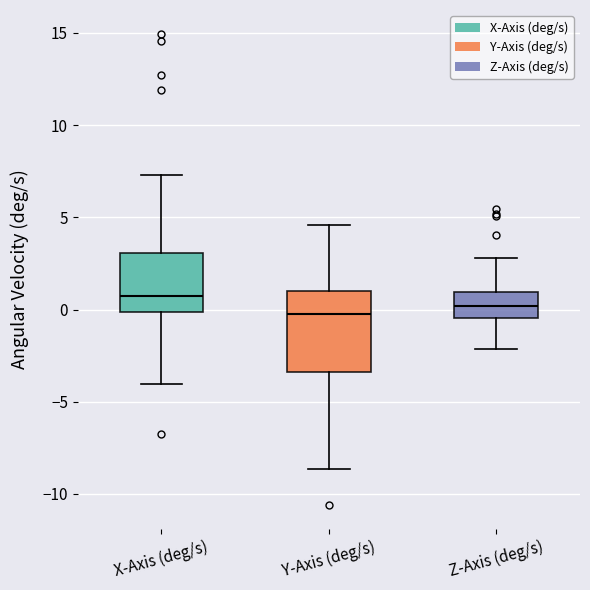

Which box's median line is the highest?

X-Axis (deg/s)